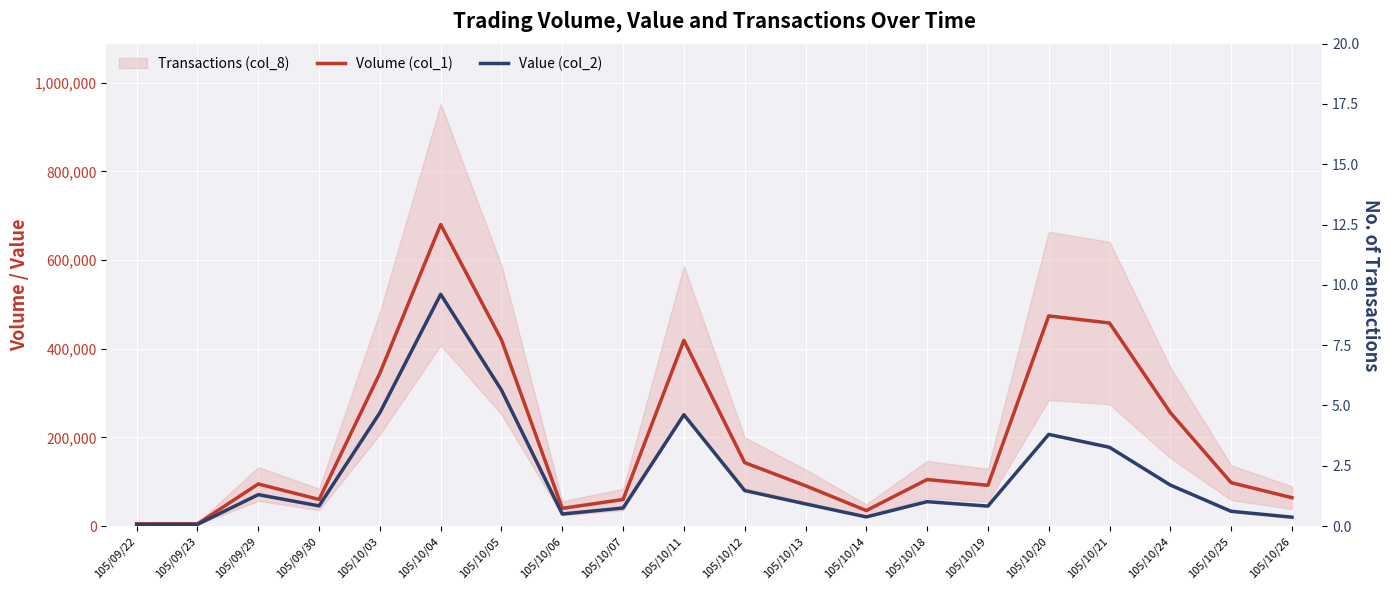

Which has a higher value, 105/10/03 or 105/10/25?

105/10/03